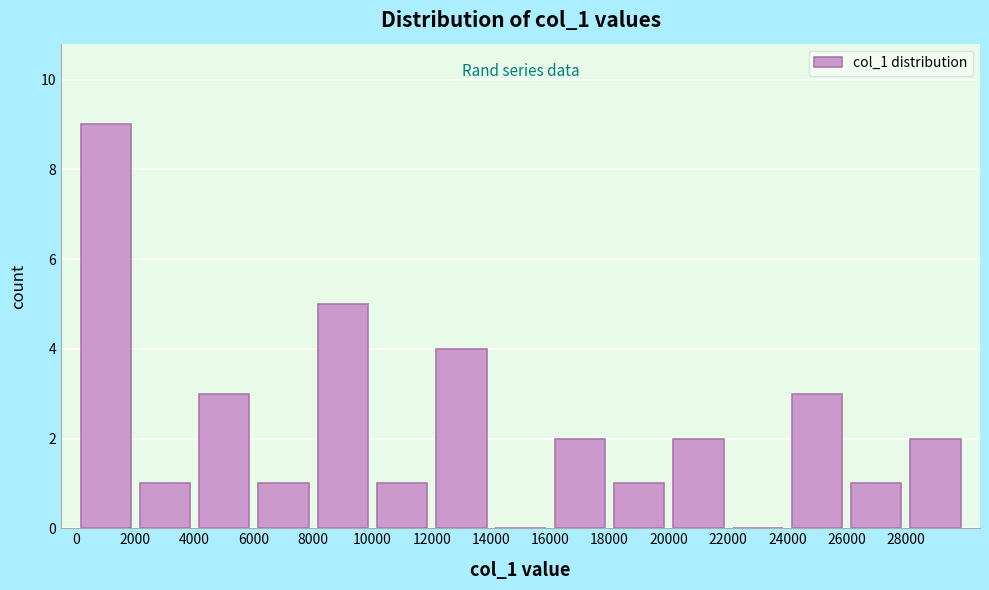

How tall is the bar that spans 16000 to 18000 on the x-axis? The values are not printed on the chart, so give them approximately, as read against the axis.

2